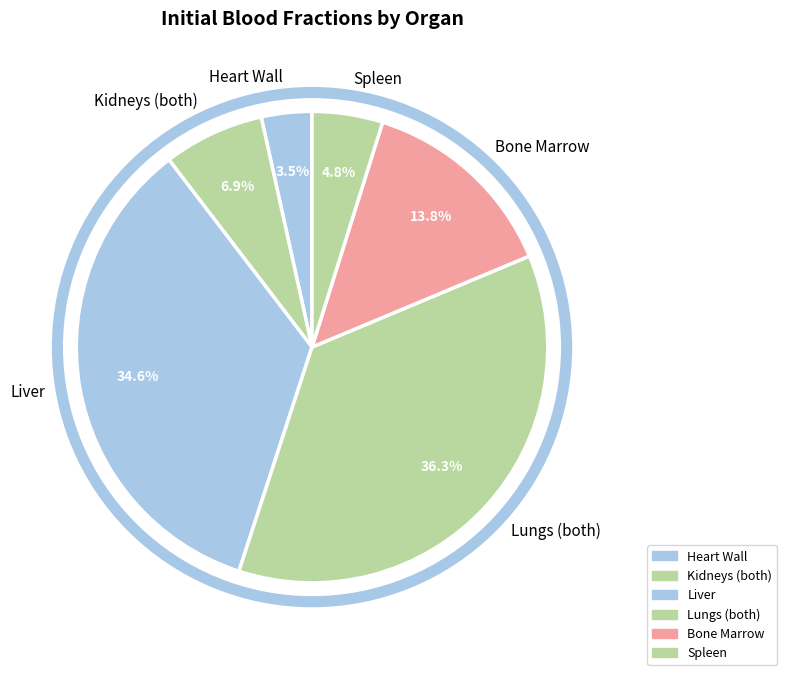

True or false: Bone Marrow accounts for 5% of the total.

False